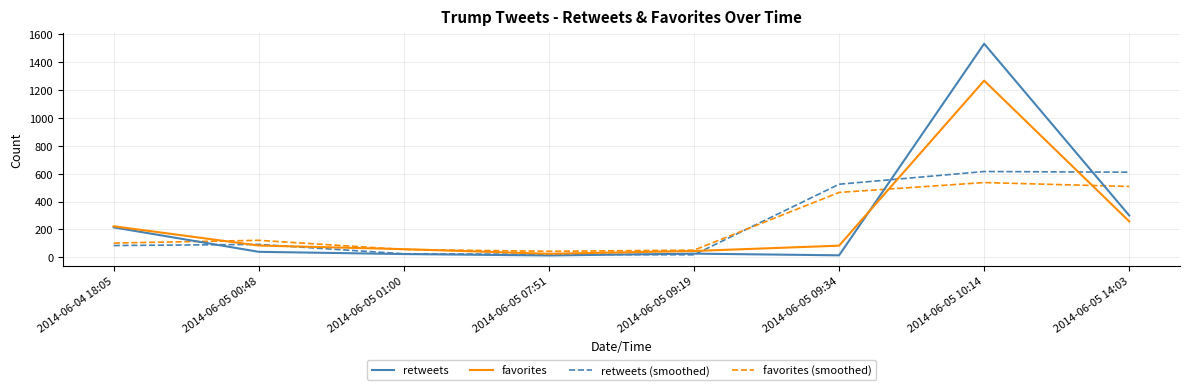

Where is the first local maximum for favorites (smoothed)?

2014-06-05 00:48